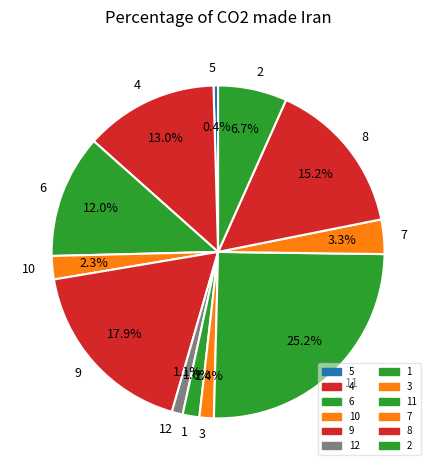

Which has a higher value, 8 or 9?

9